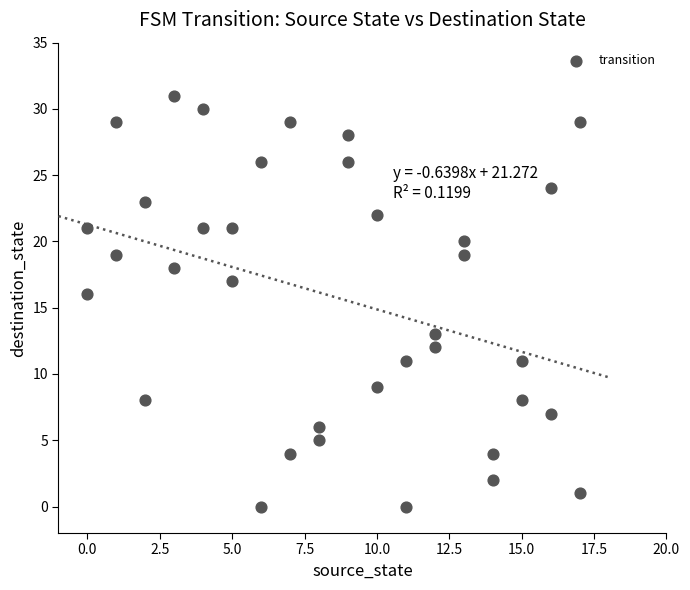

What is the range of Y values (max minus min)?

31